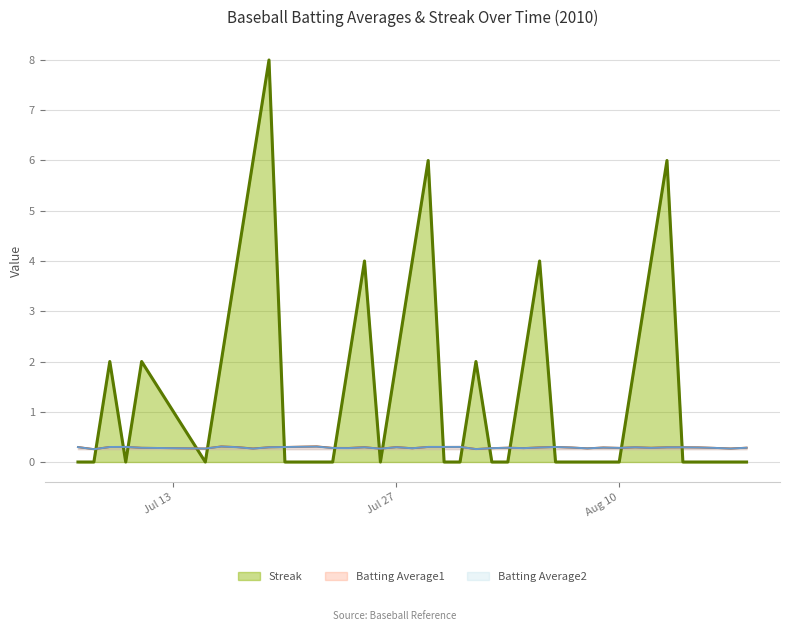

True or false: Batting Average2 has a value of 0.2 at 2010-07-28.

False